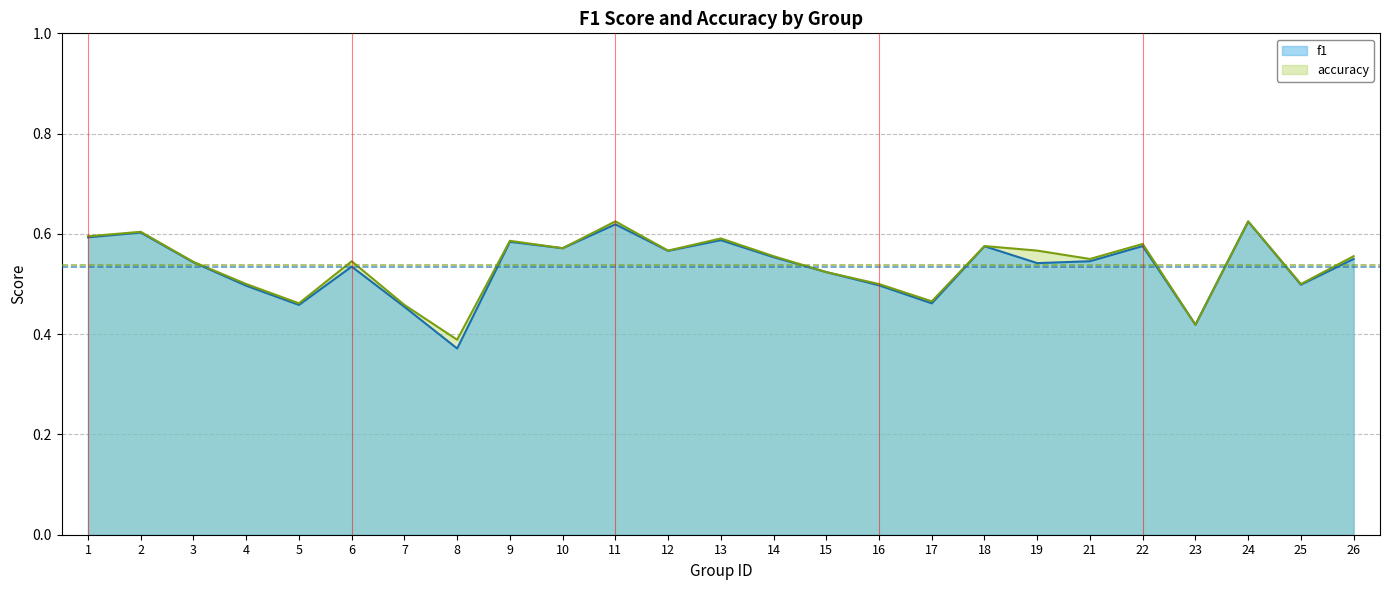

List the labels in order of f1 value, smallest first.

8, 23, 7, 5, 17, 4, 16, 25, 15, 6, 19, 3, 21, 26, 14, 12, 10, 18, 22, 9, 13, 1, 2, 11, 24